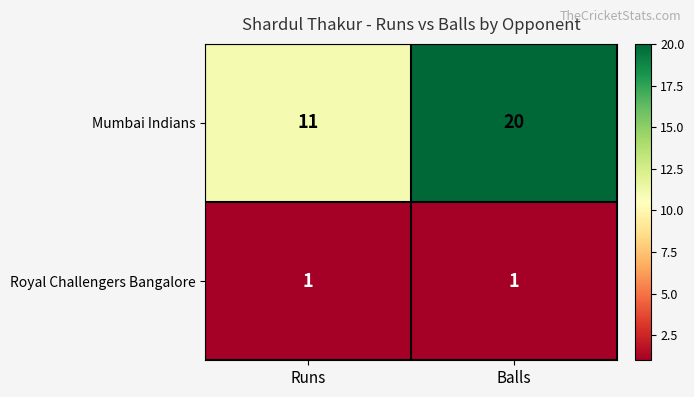

Which series has the largest range (max minus min)?

Mumbai Indians